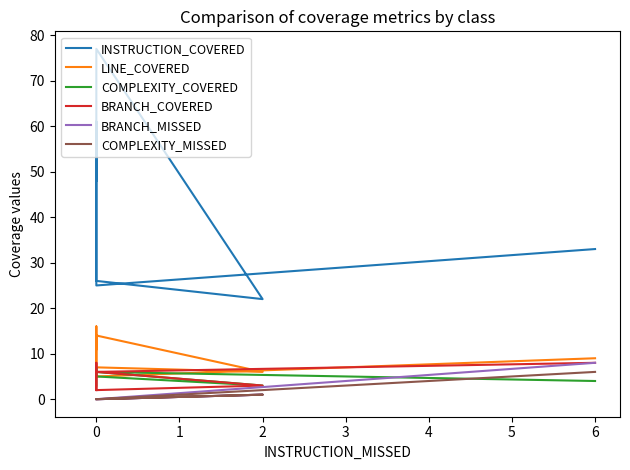

In BRANCH_COVERED, how many points are higher than both neighbors (excluding endpoints)?

1